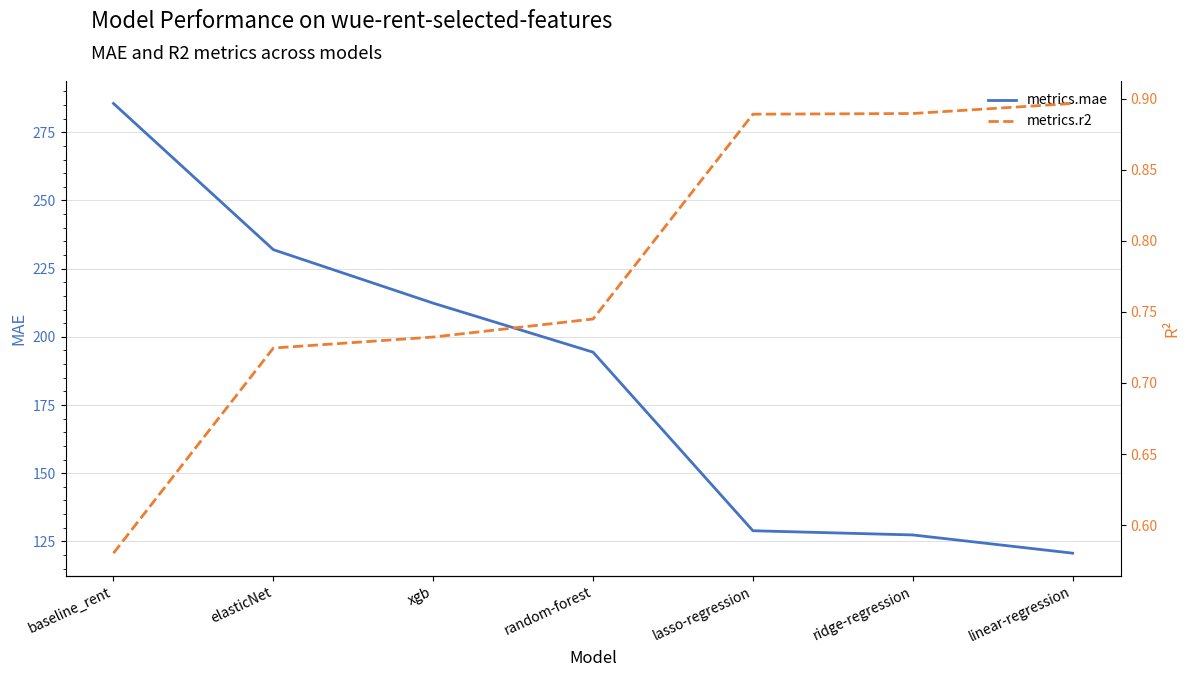

What is the total value across all series at lasso-regression?

129.8